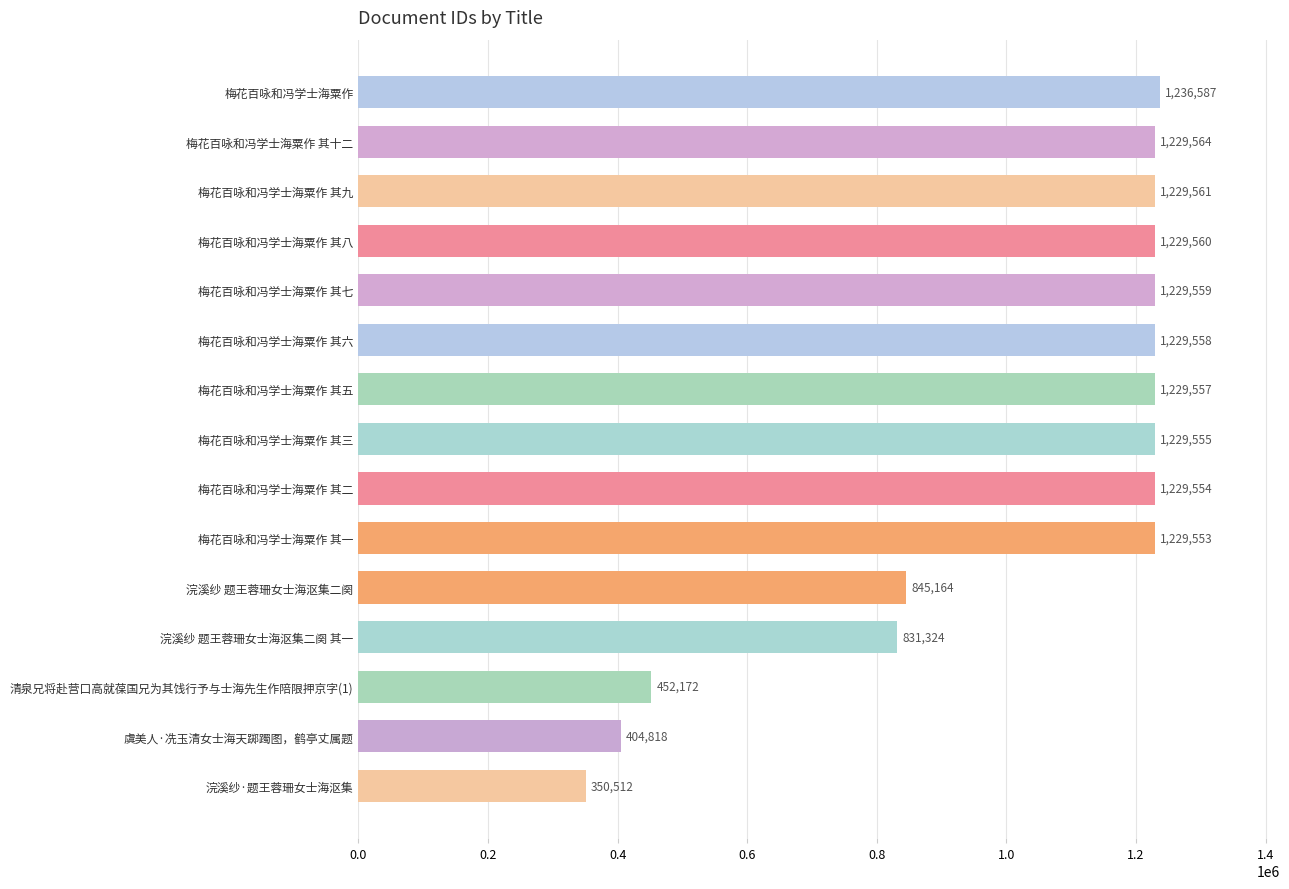

Count the number of categories in the chart.

15